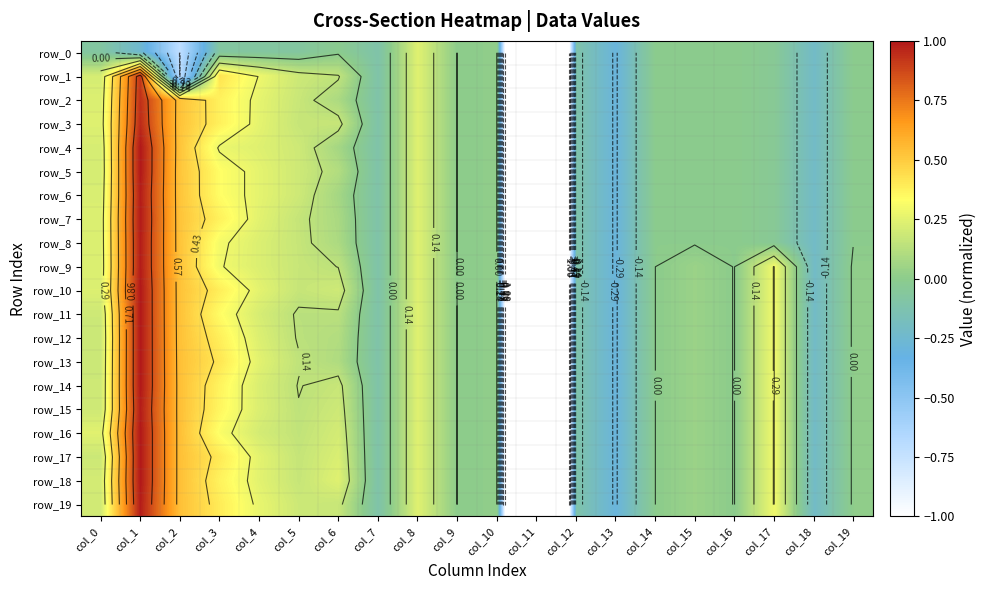

What is the total value across all series at col_17?

2.9